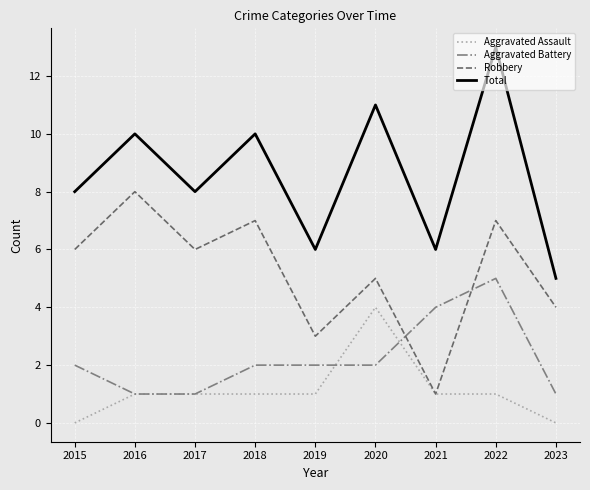

Reading left to right, transcribe all the data shown in this chart.

Aggravated Assault: 0	1	1	1	1	4	1	1	0
Aggravated Battery: 2	1	1	2	2	2	4	5	1
Robbery: 6	8	6	7	3	5	1	7	4
Total: 8	10	8	10	6	11	6	13	5